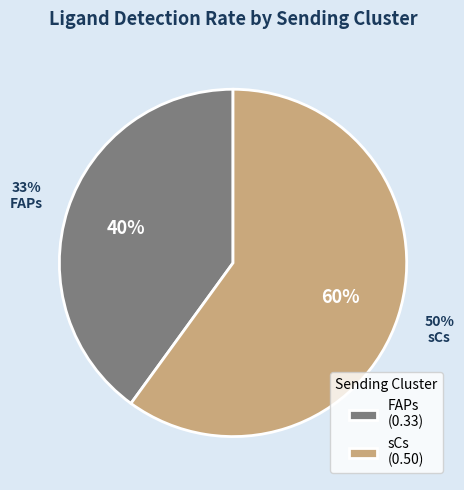

To the nearest percent, what portion does FAPs represent?

40%